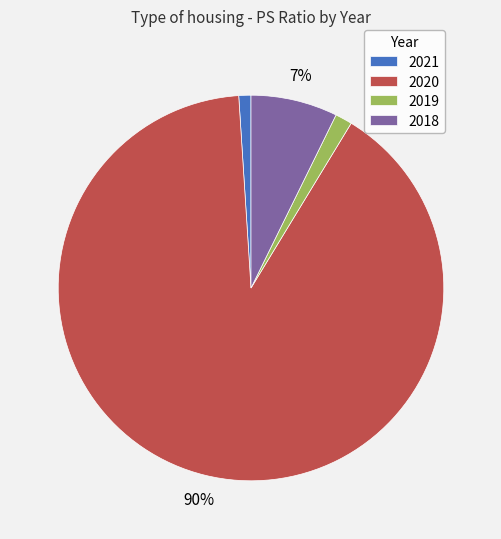

Combined, do 2021 and 2018 account for over 50%?

No